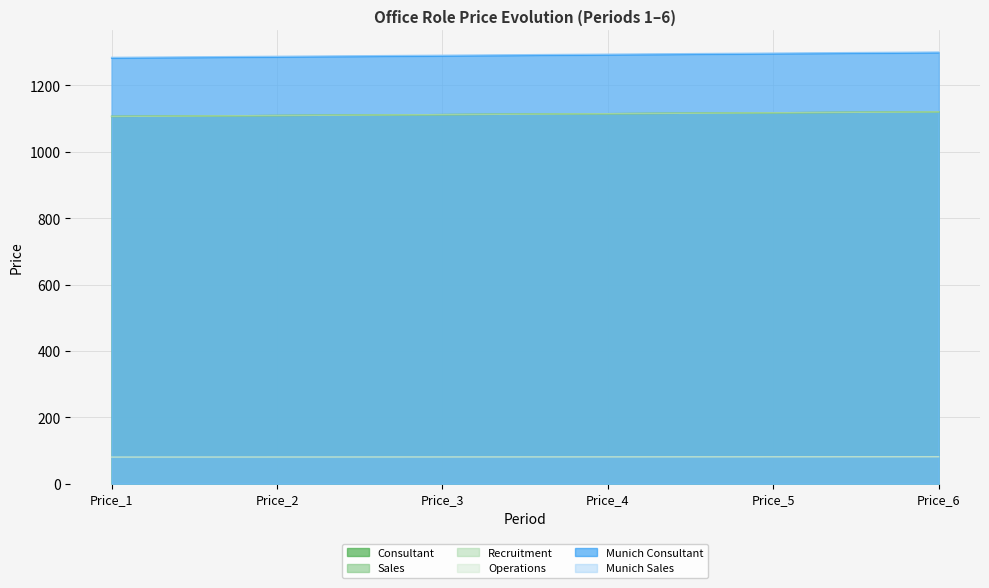

What are all the series names shown in the legend?

Consultant, Sales, Recruitment, Operations, Munich Consultant, Munich Sales